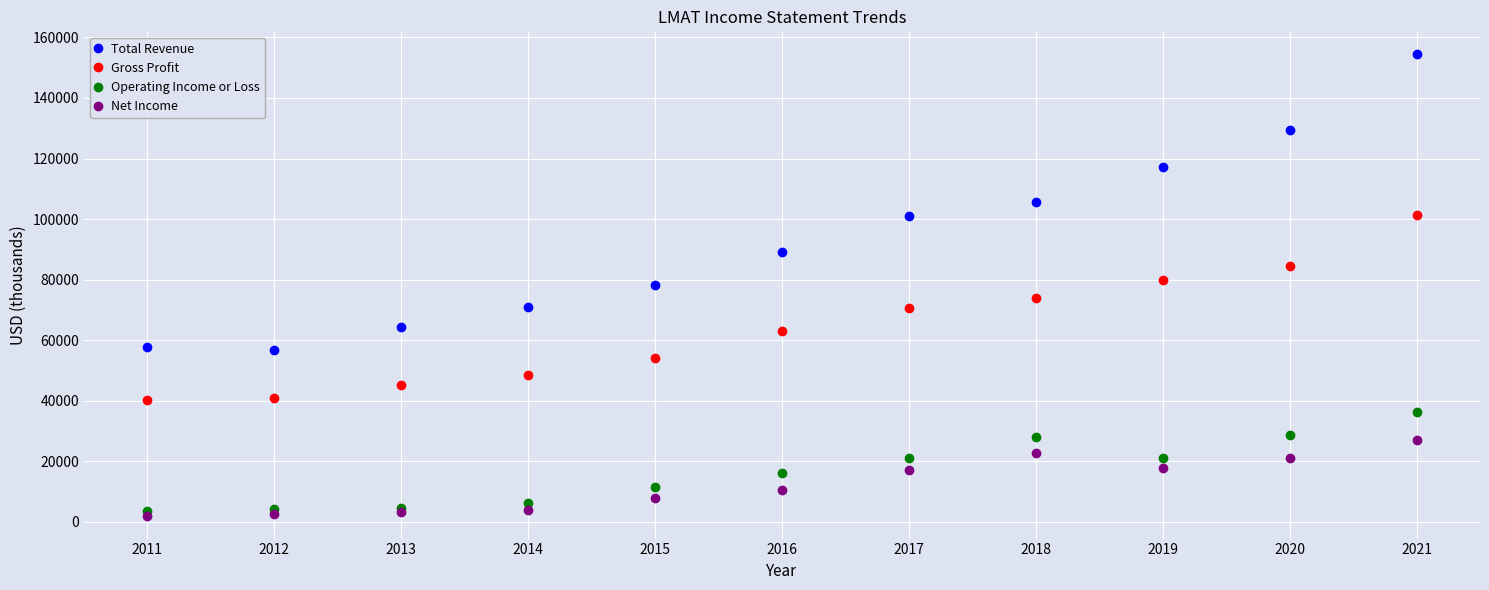

How many data points does each series have?

11